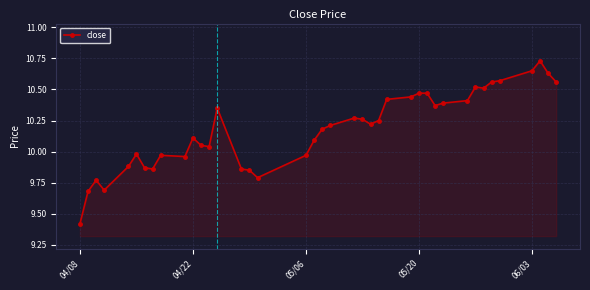

What is the sum of all values?

407.3